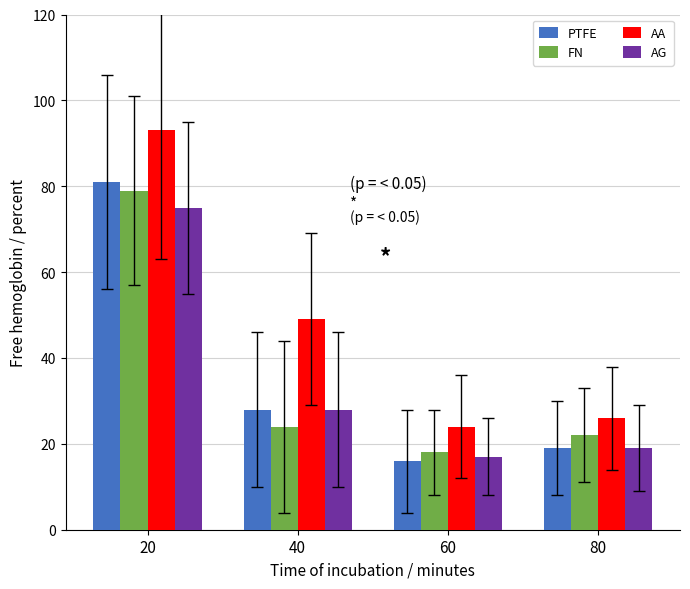

Which series has the largest range (max minus min)?

AA